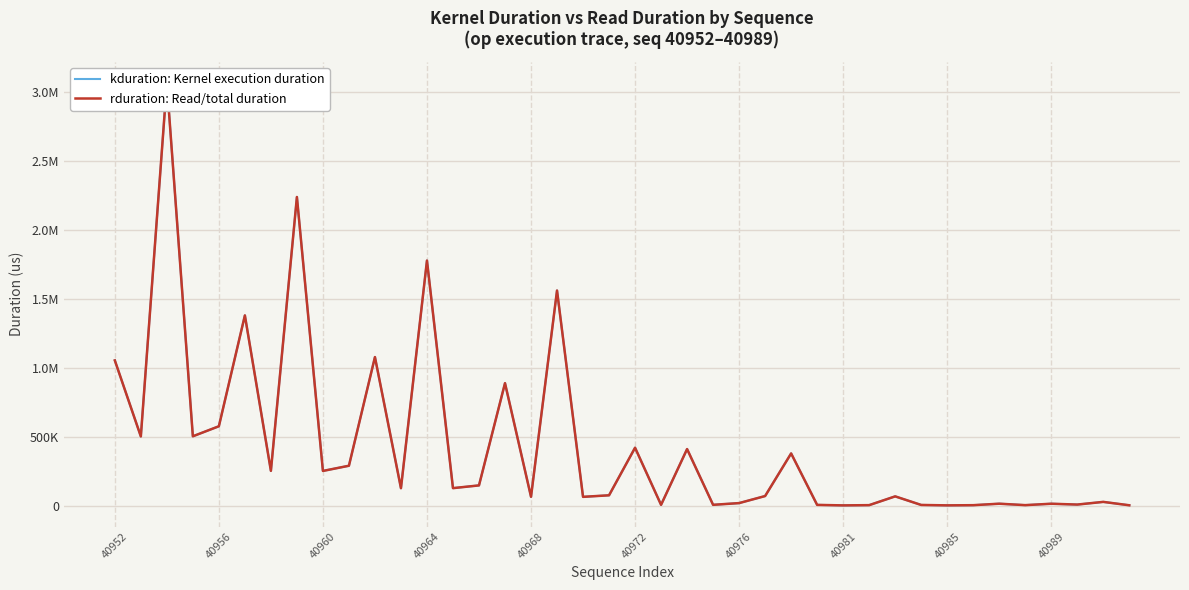

What is the sum of all kduration: Kernel execution duration values?

17492939